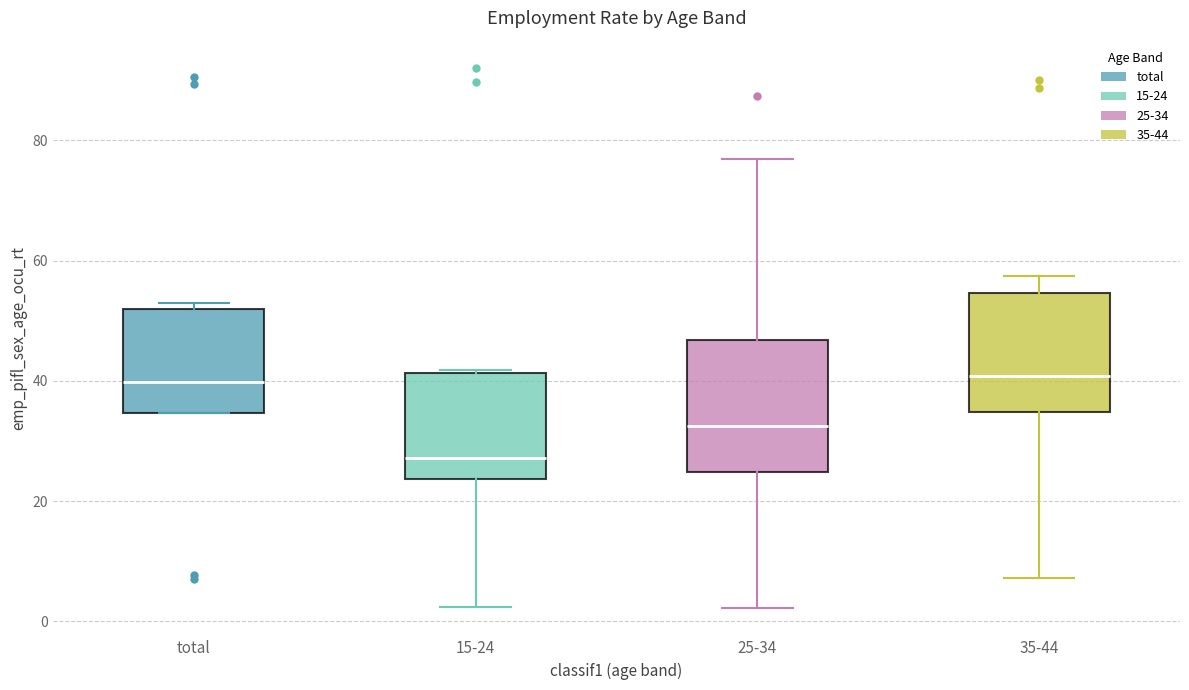

Reading left to right, transcribe this box plot: for each box, give where its median line is, the range the box spans, and where its two whiskers end, as read against the y-axis. The values are not printed on the chart, so give them approximately, as read against the axis.

total: median 40, box 34 to 52, whiskers 34 to 52 (just above the box's upper edge)
15-24: median 28, box 24 to 42, whiskers 2 to 42
25-34: median 32, box 24 to 46, whiskers 2 to 76
35-44: median 40, box 34 to 54, whiskers 8 to 58